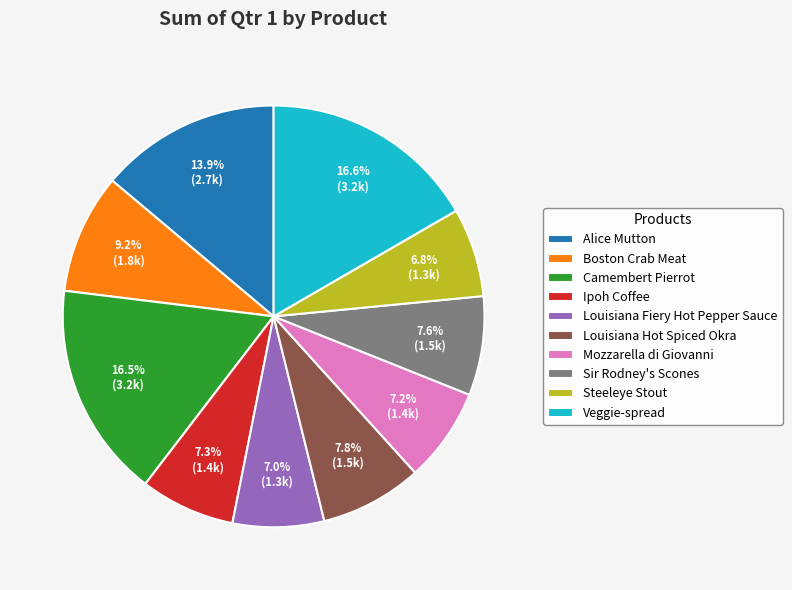

Combined, do Sir Rodney's Scones and Boston Crab Meat account for over 50%?

No